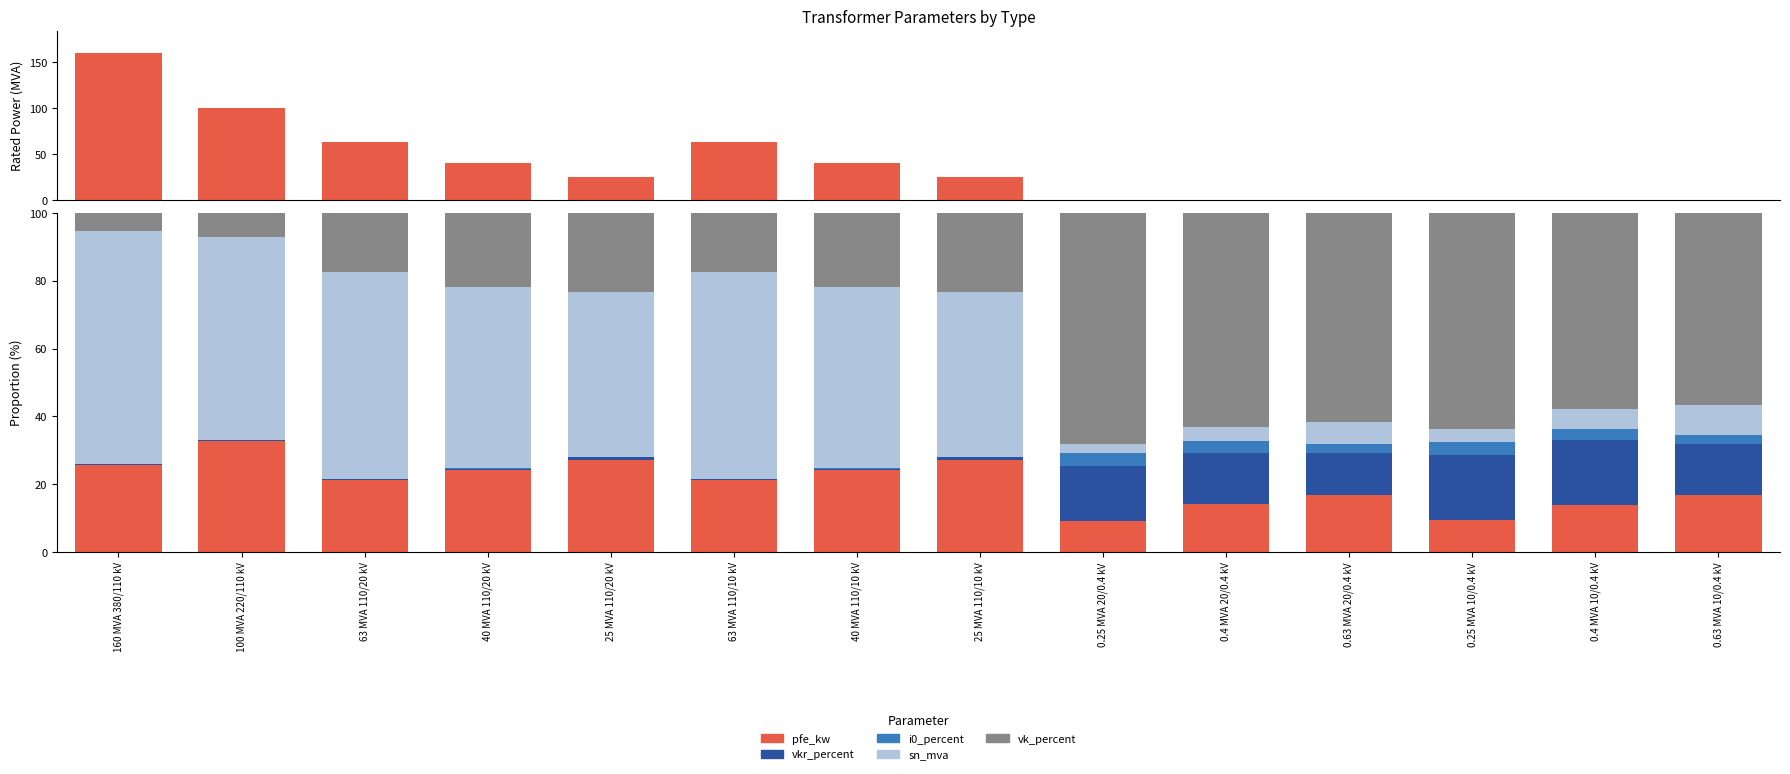

What is the label of the 9th bar from the left?

0.25 MVA 20/0.4 kV